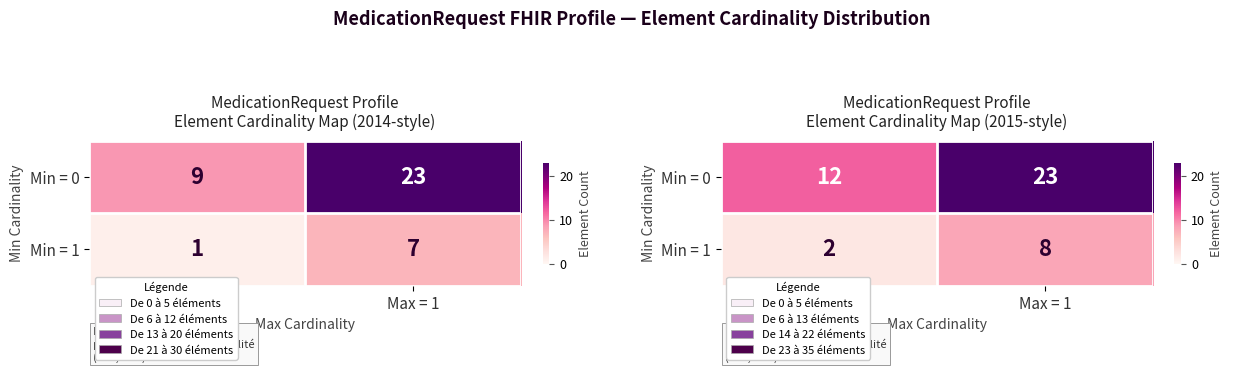

List the series in order of their overall mean, lowest first.

Min = 1, Min = 0